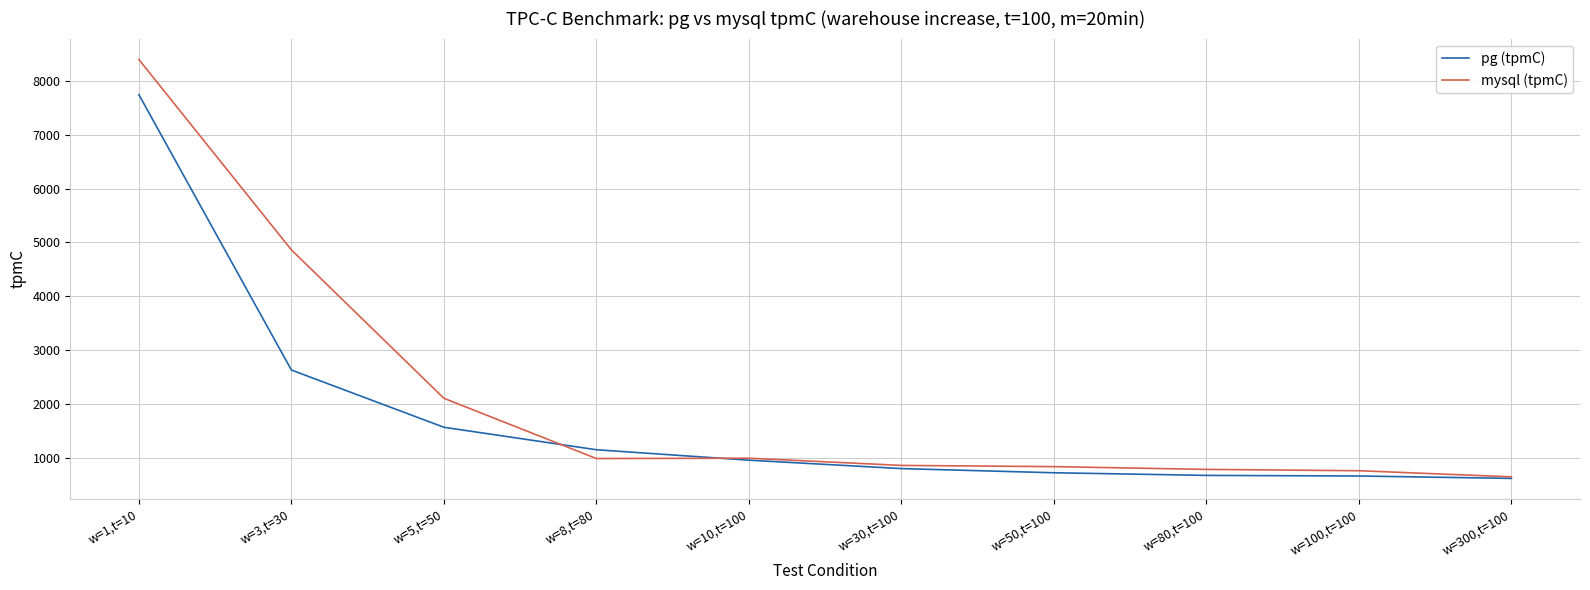

Rank the series by their maximum value, from highest to lowest.

mysql (tpmC), pg (tpmC)